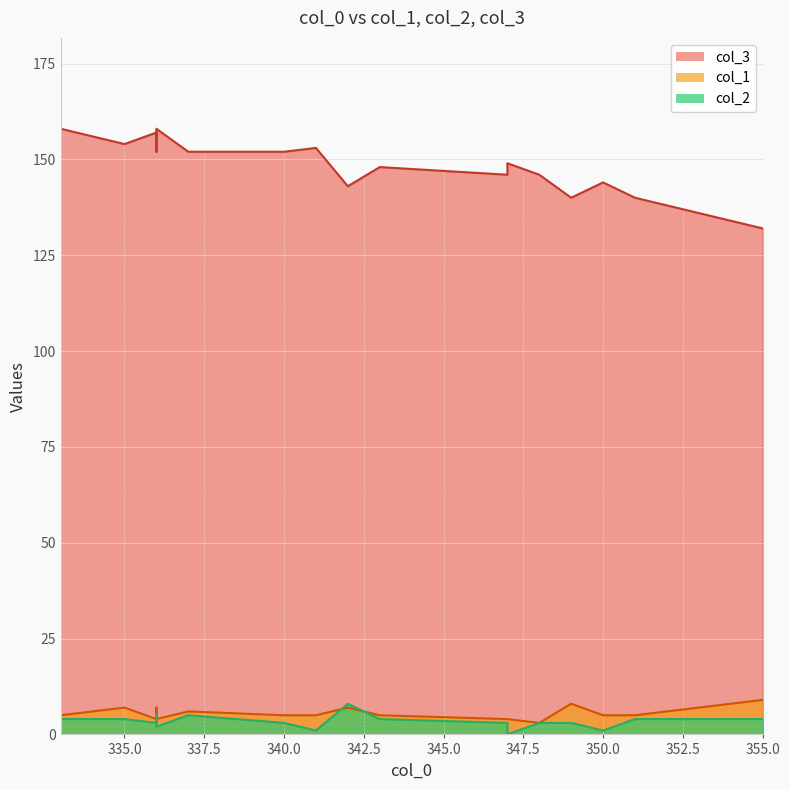

At how many categories does at least one series exceed 145?

13